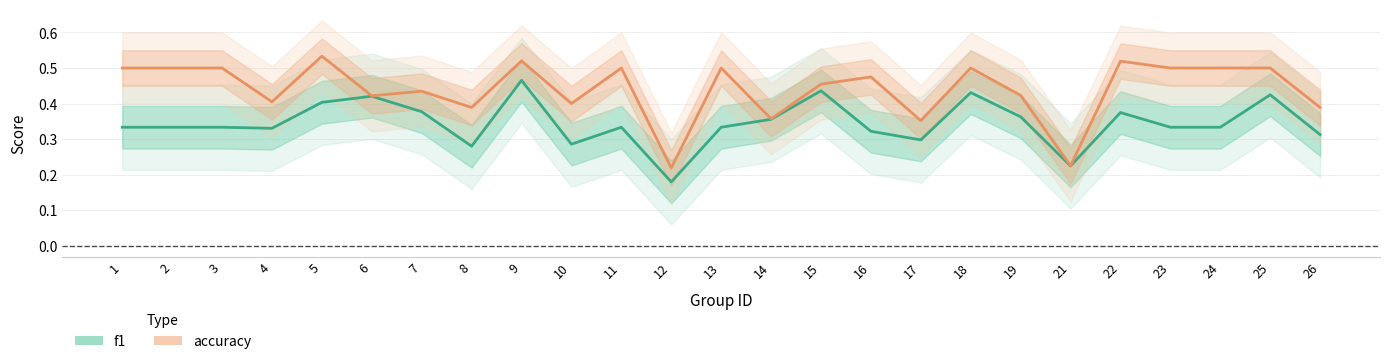

At 26, list the series in order from smallest to largest.

f1, accuracy